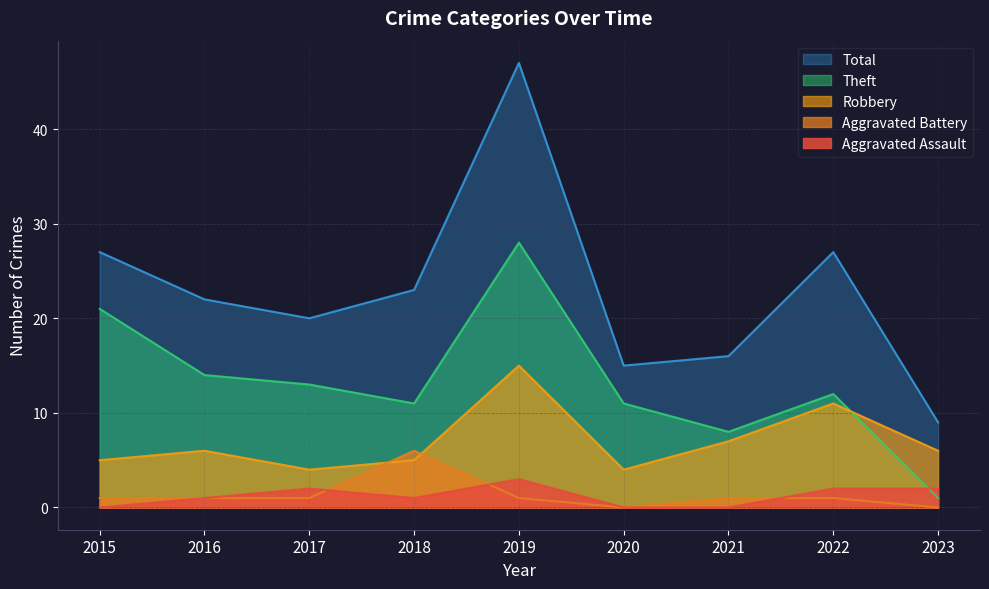

In Theft, how many points are lower than both neighbors (excluding endpoints)?

2